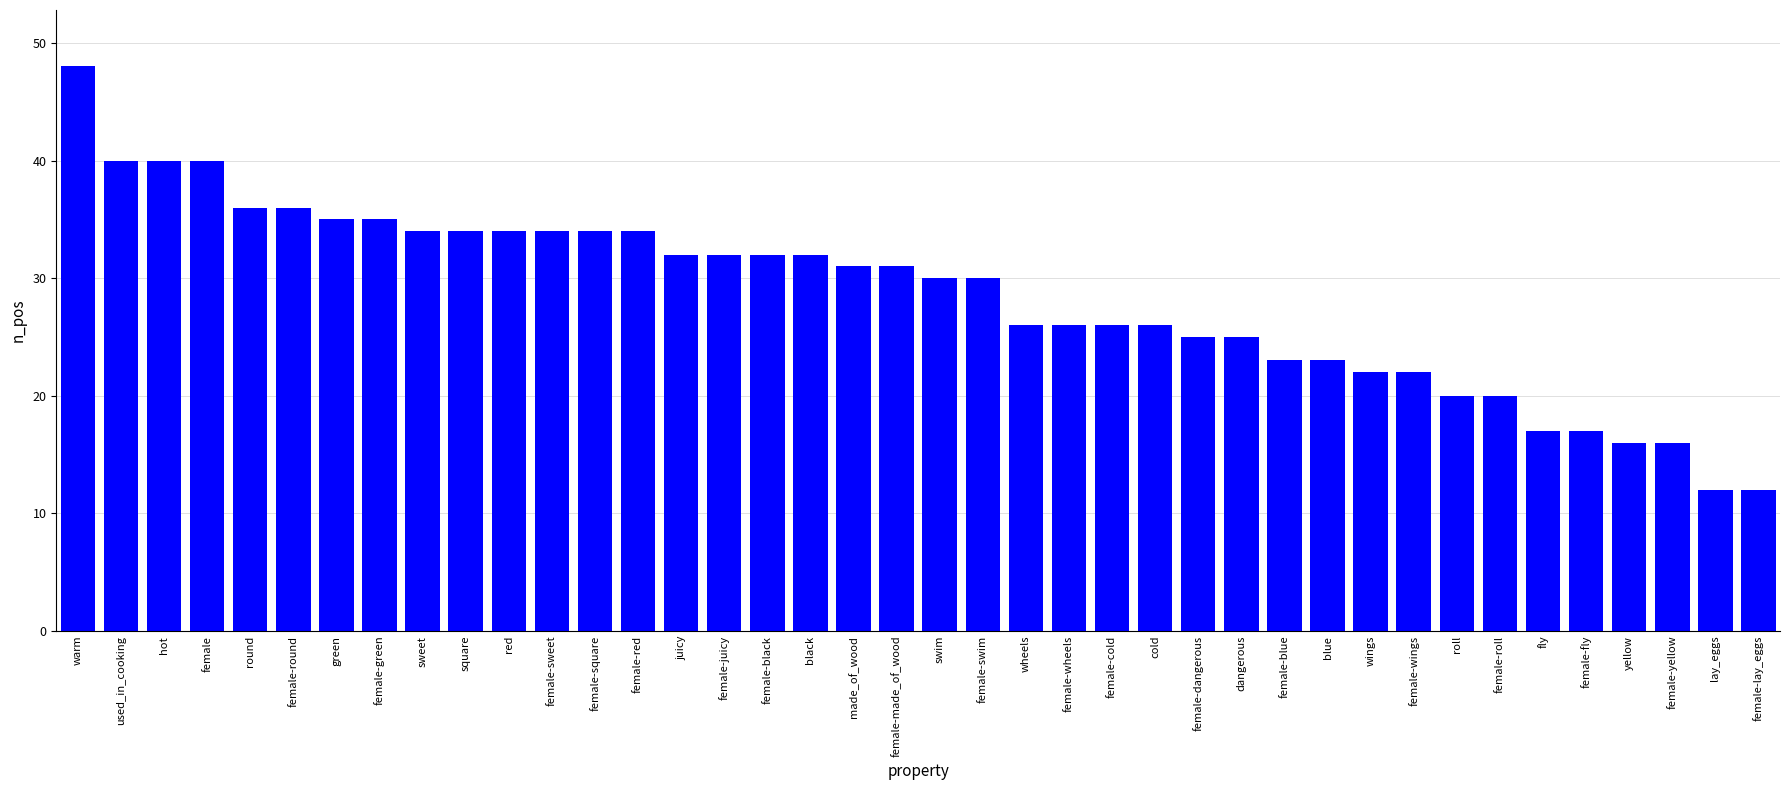

What is the difference between the values at female-blue and female-sweet?

11